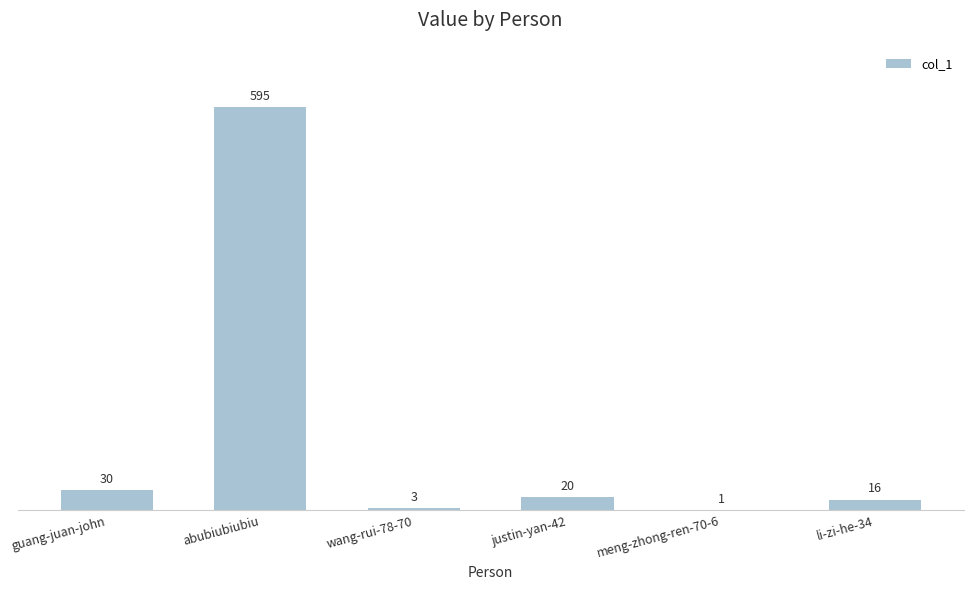

How many distinct data groups are displayed?

1